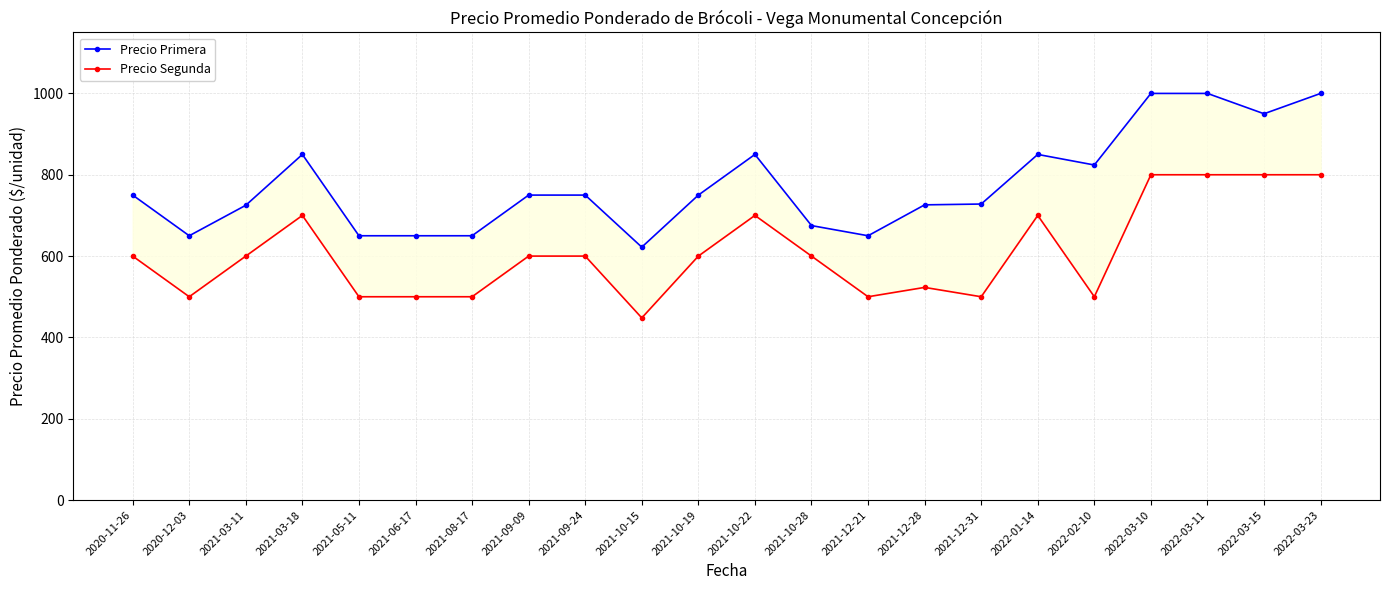

Reading left to right, what are all the values shown in this chart?

Precio Primera: 2020-11-26=750	2020-12-03=650	2021-03-11=725	2021-03-18=850	2021-05-11=650	2021-06-17=650	2021-08-17=650	2021-09-09=750	2021-09-24=750	2021-10-15=622	2021-10-19=750	2021-10-22=850	2021-10-28=675	2021-12-21=650	2021-12-28=726	2021-12-31=728	2022-01-14=850	2022-02-10=824	2022-03-10=1000	2022-03-11=1000	2022-03-15=950	2022-03-23=1000
Precio Segunda: 2020-11-26=600	2020-12-03=500	2021-03-11=600	2021-03-18=700	2021-05-11=500	2021-06-17=500	2021-08-17=500	2021-09-09=600	2021-09-24=600	2021-10-15=448	2021-10-19=600	2021-10-22=700	2021-10-28=600	2021-12-21=500	2021-12-28=523	2021-12-31=500	2022-01-14=700	2022-02-10=500	2022-03-10=800	2022-03-11=800	2022-03-15=800	2022-03-23=800